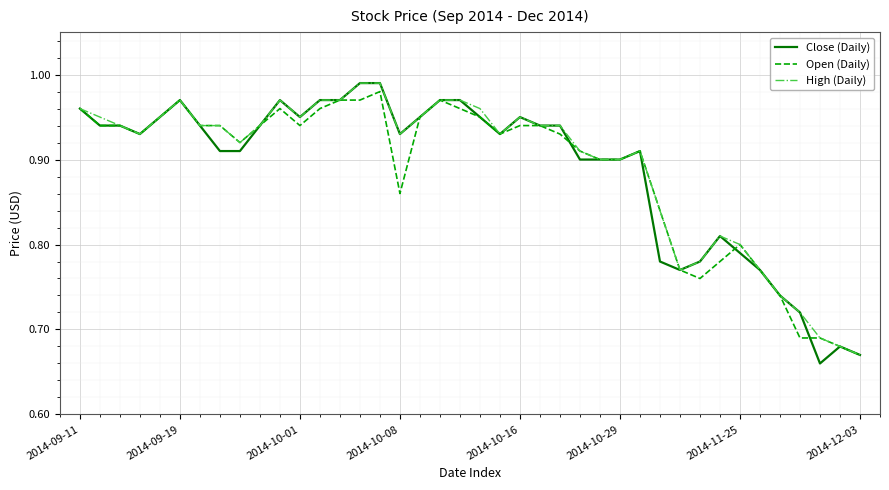

Which series has the widest spread of values?

Close (Daily)